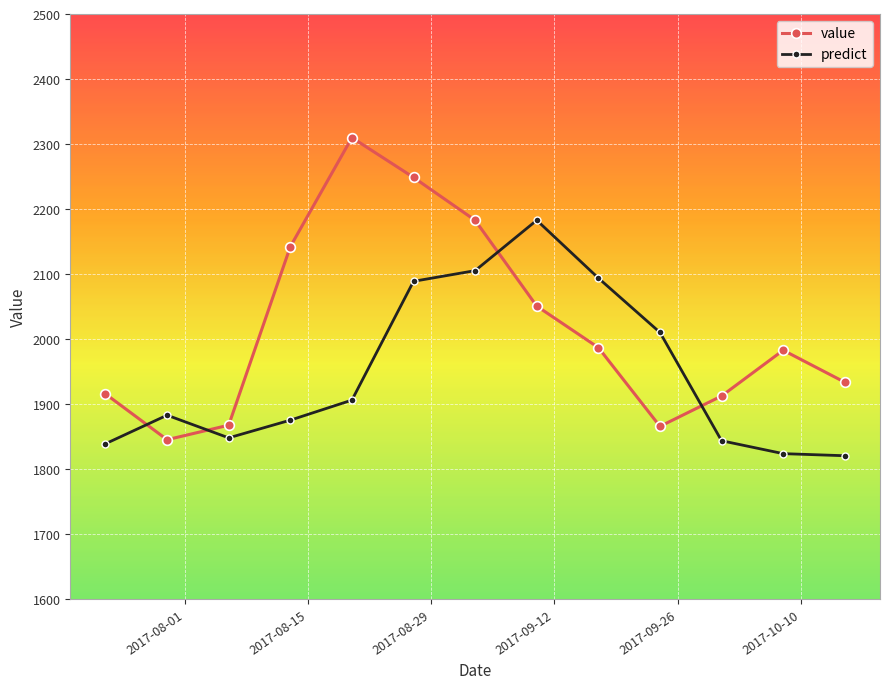

True or false: predict and value cross at least once.

True